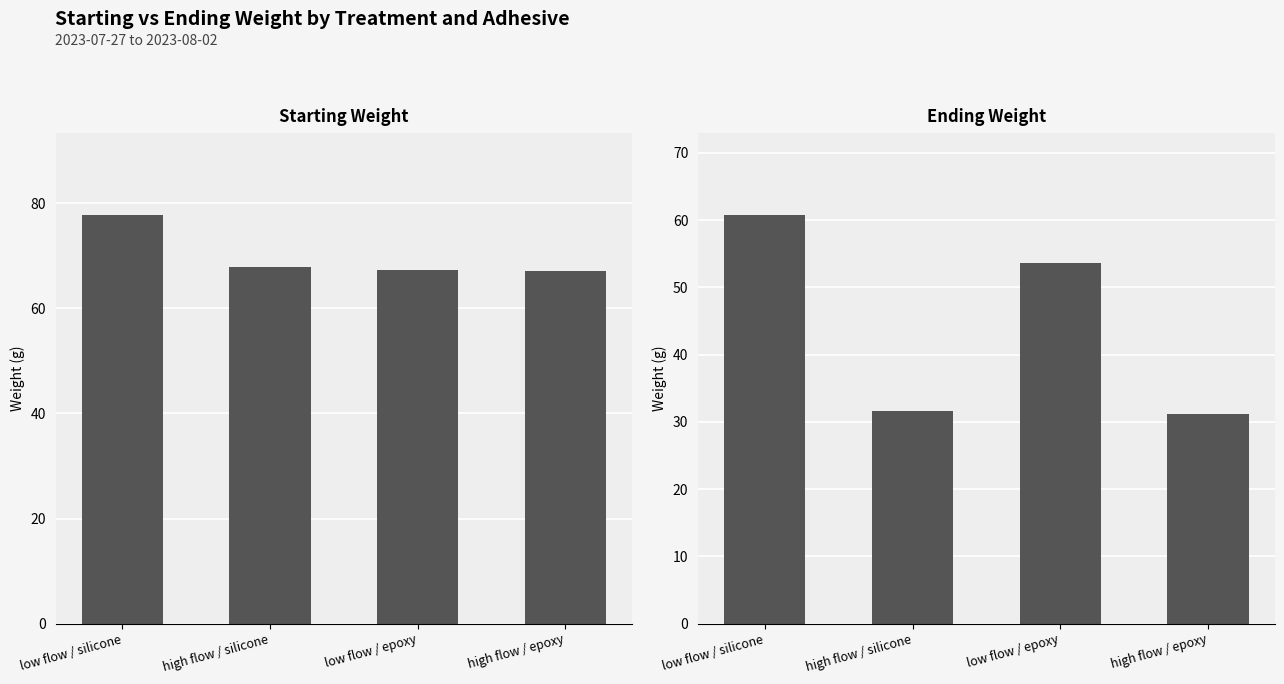

At which category is the sum across all series the highest?

low flow / silicone